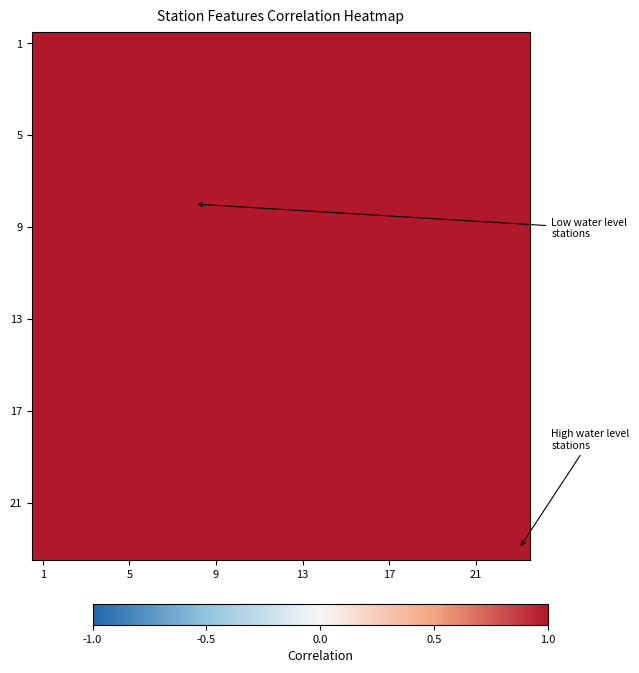

Which label corresponds to the smallest value in the chart?

22